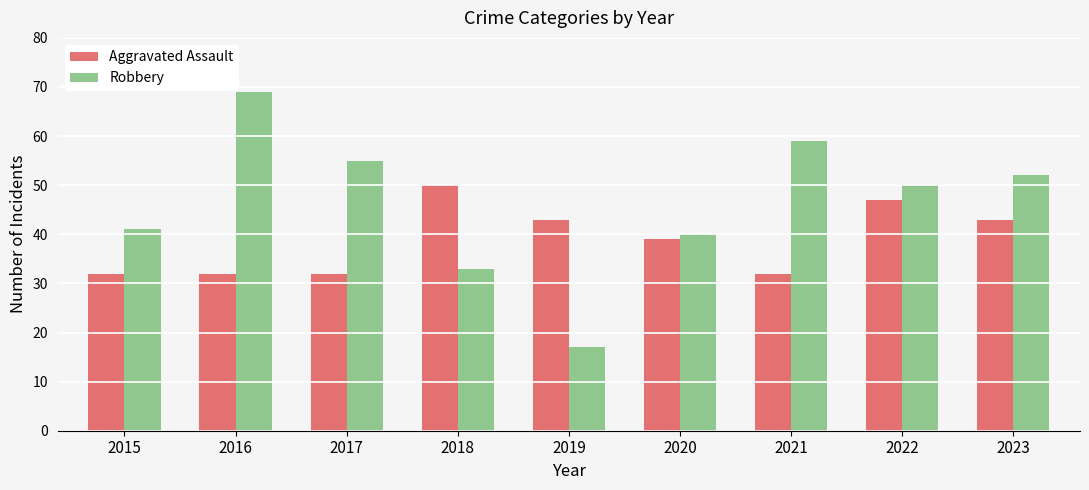

Reading right to left, what are all the values shown in this chart?

Aggravated Assault: 2023=43	2022=47	2021=32	2020=39	2019=43	2018=50	2017=32	2016=32	2015=32
Robbery: 2023=52	2022=50	2021=59	2020=40	2019=17	2018=33	2017=55	2016=69	2015=41